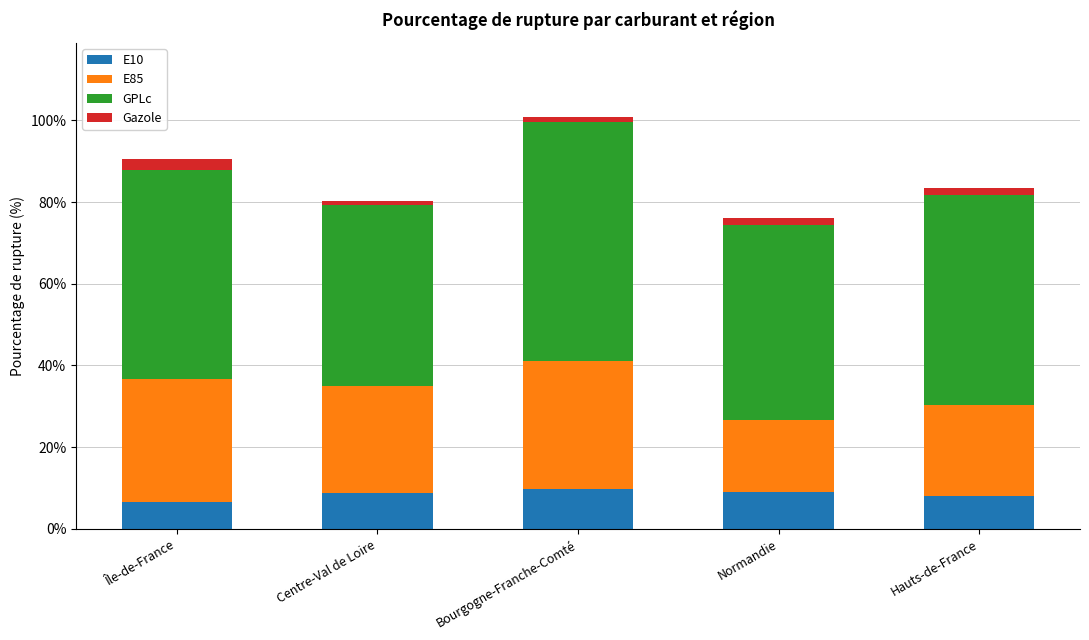

Is it true that E10 equals 8.7 at Centre-Val de Loire?

True